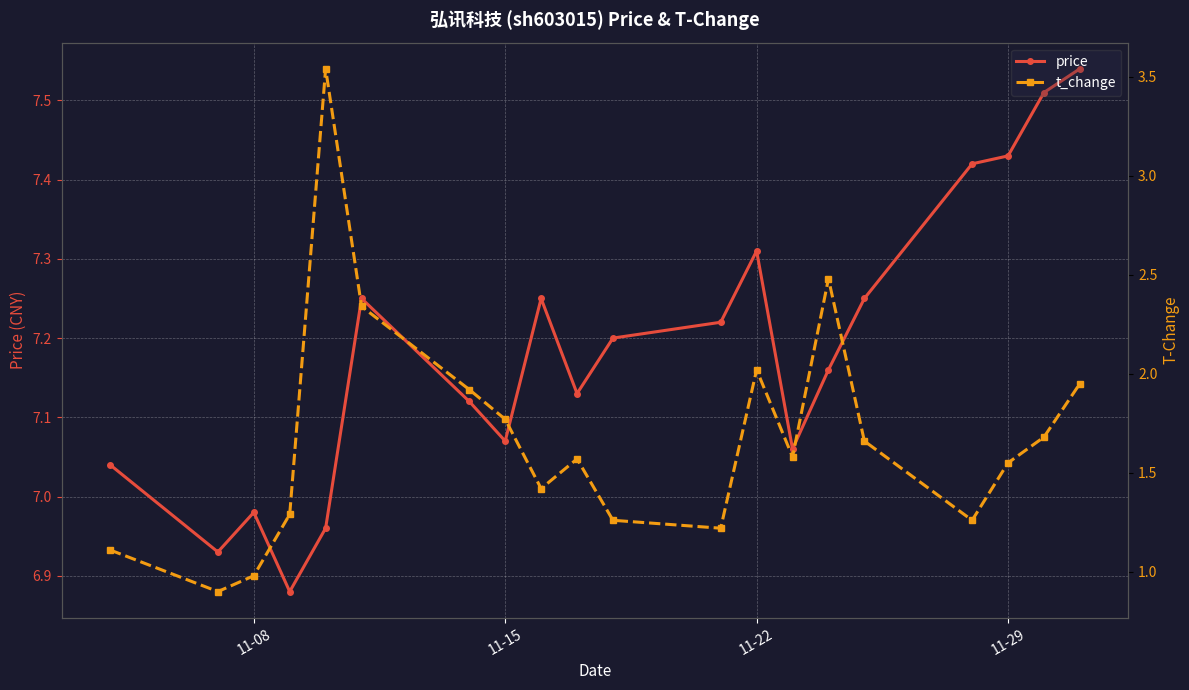

At which category does price reach its first local peak?

11-08